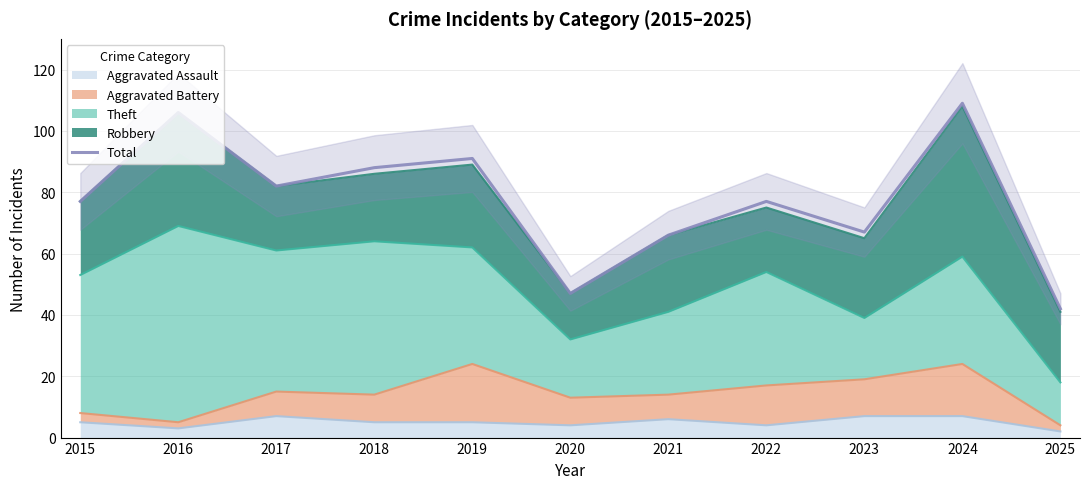

Rank the categories by value from lowest to highest.

2025, 2020, 2021, 2023, 2015, 2022, 2017, 2018, 2019, 2016, 2024